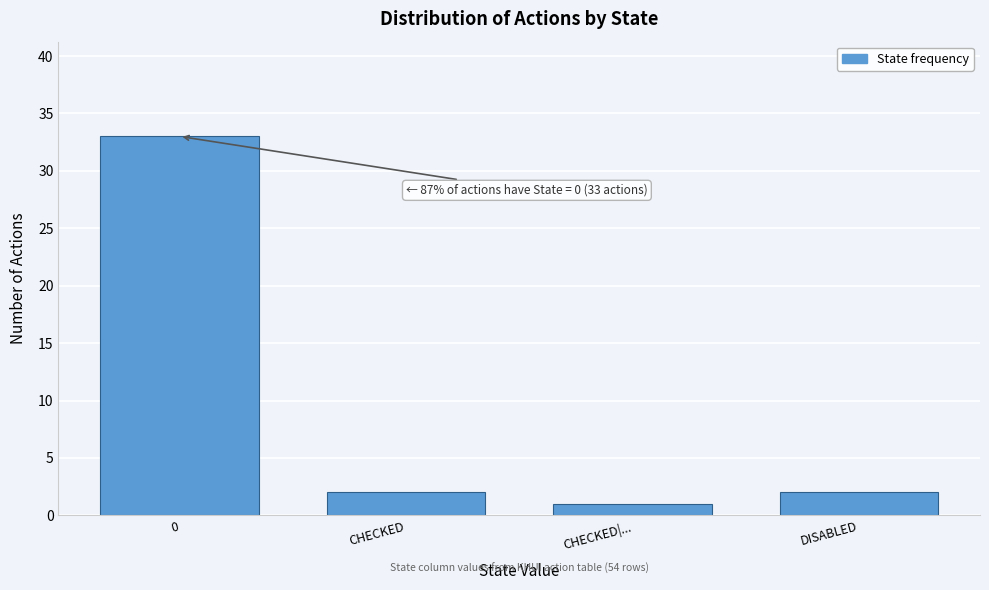

Reading left to right, transcribe all the data shown in this chart.

0=33	CHECKED=2	CHECKED|...=1	DISABLED=2